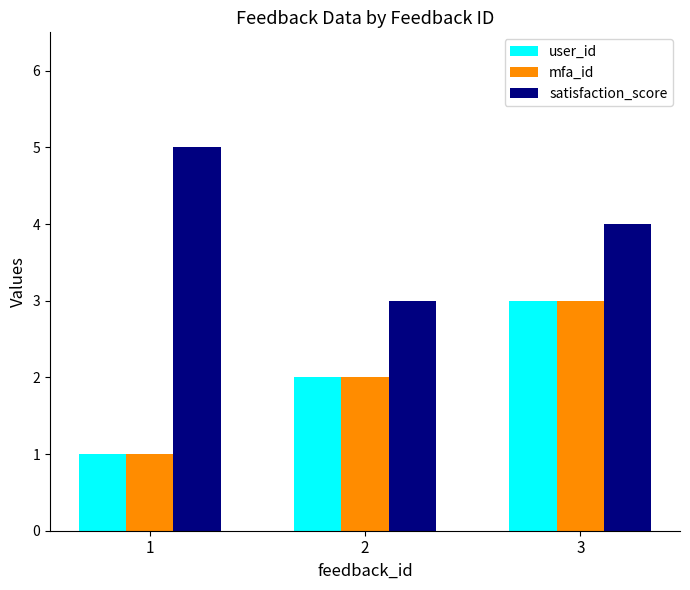

Rank the categories by user_id value from highest to lowest.

3, 2, 1